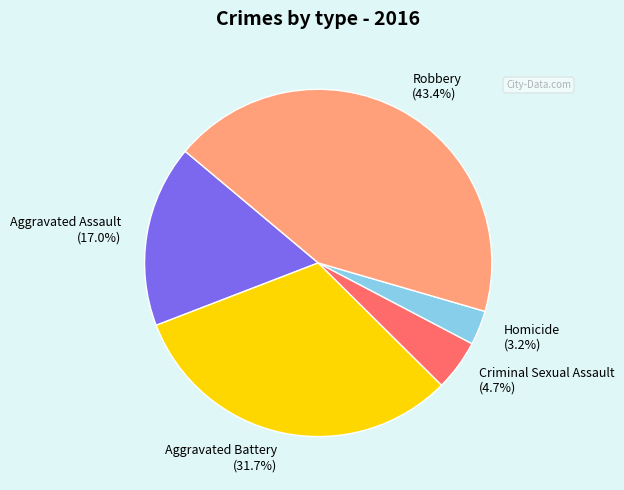

How many slices are in this pie chart?

5